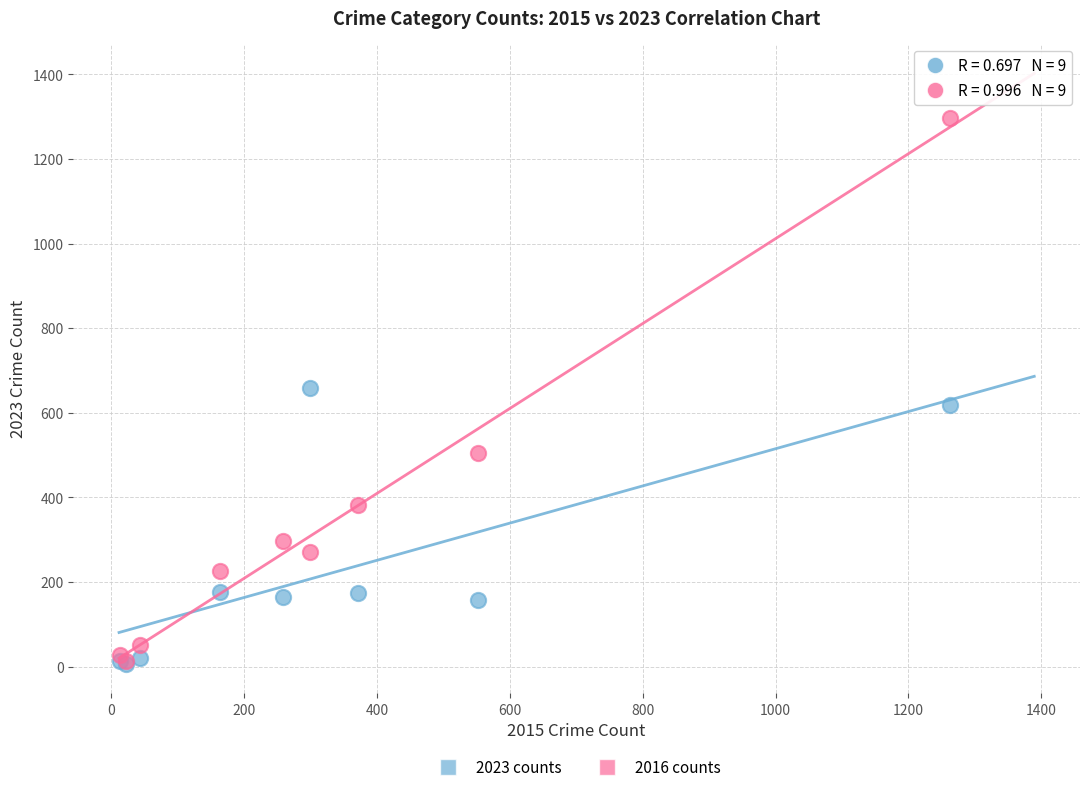

What are all the series names shown in the legend?

2023 counts, 2016 counts